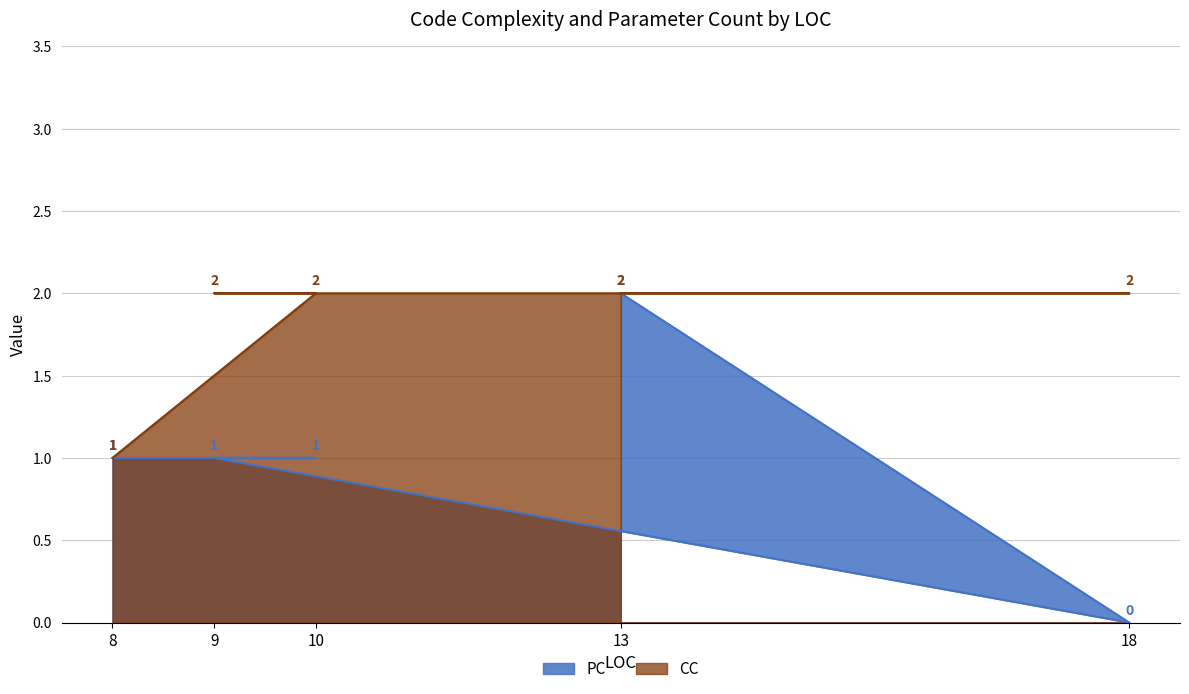

How many interior local valleys does the PC series have?

1